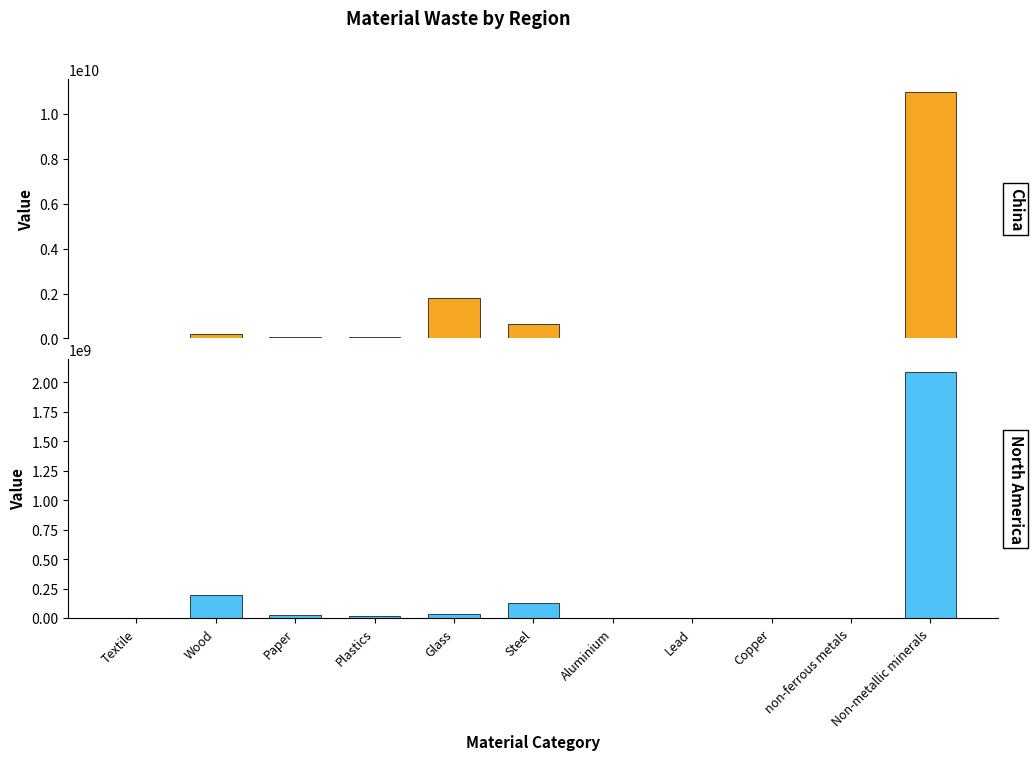

Reading left to right, what are all the values shown in this chart?

China: 21737003.4	213712617.7	81360311.8	60074551.6	1791451672.1	636869552.0	17648592.3	6388580.0	6537290.1	6105732.8	10984529898.0
North America: 4525618.8	201886424.3	25718305.4	23520926.1	32476583.6	133993848.6	6883799.6	2910051.0	1106695.3	2464613.4	2092762147.2